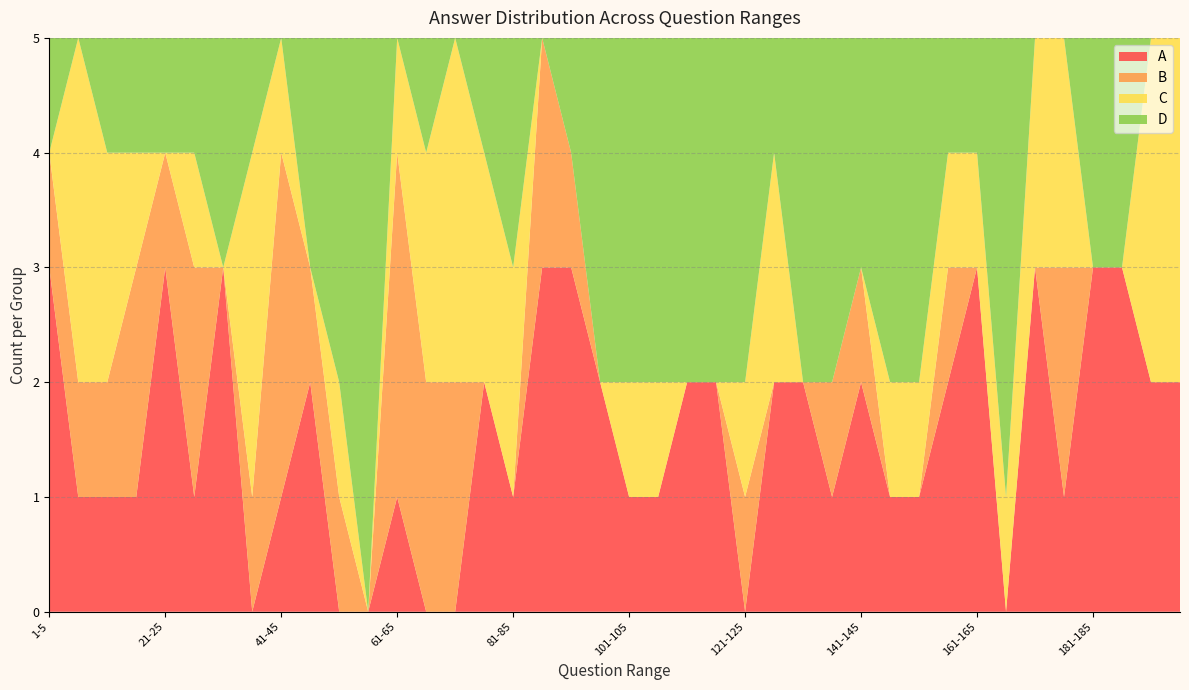

What is the maximum value for A?

3